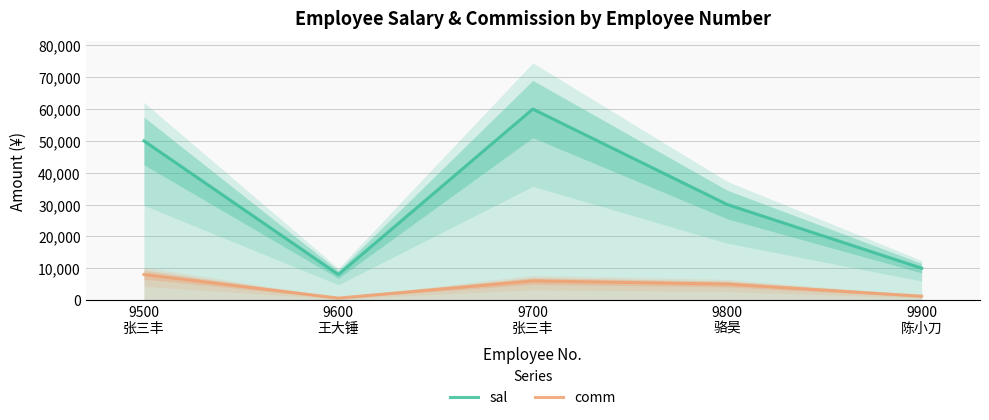

Rank the series at 9700
张三丰 from highest to lowest value.

sal, comm